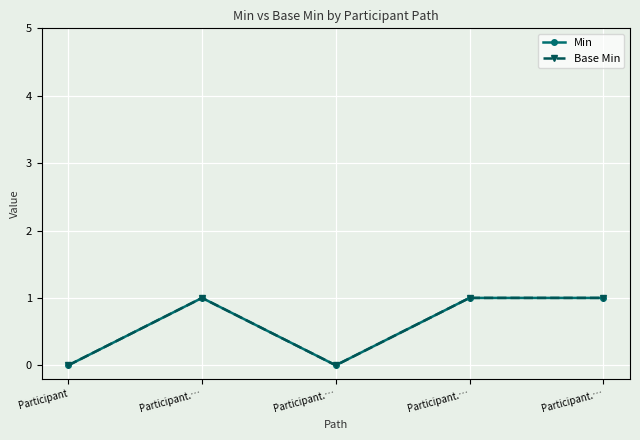

At which label does Min reach its peak?

Participant.…